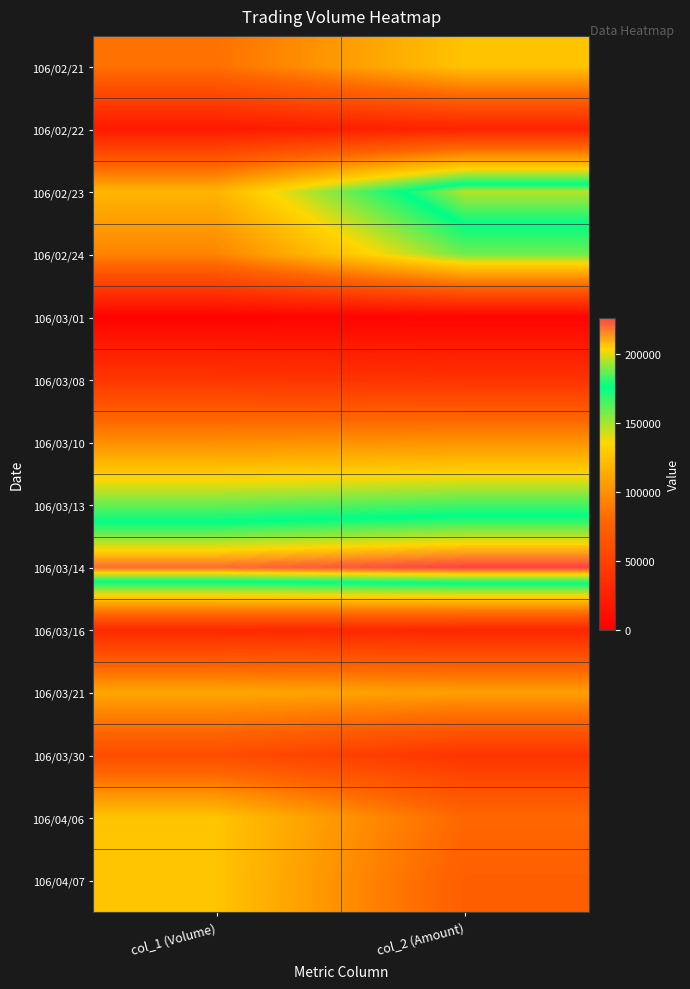

At how many categories does at least one series exceed 187245?

2